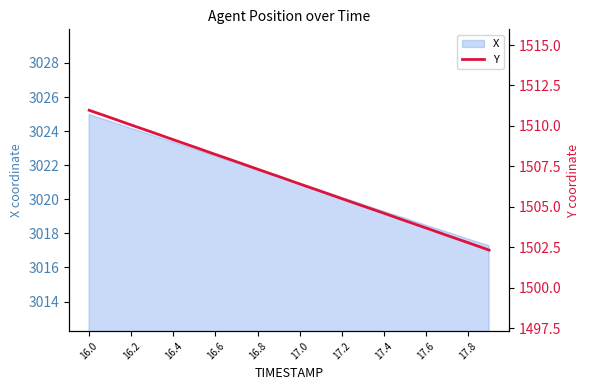

What is the label of the 20th point from the right?

16.0